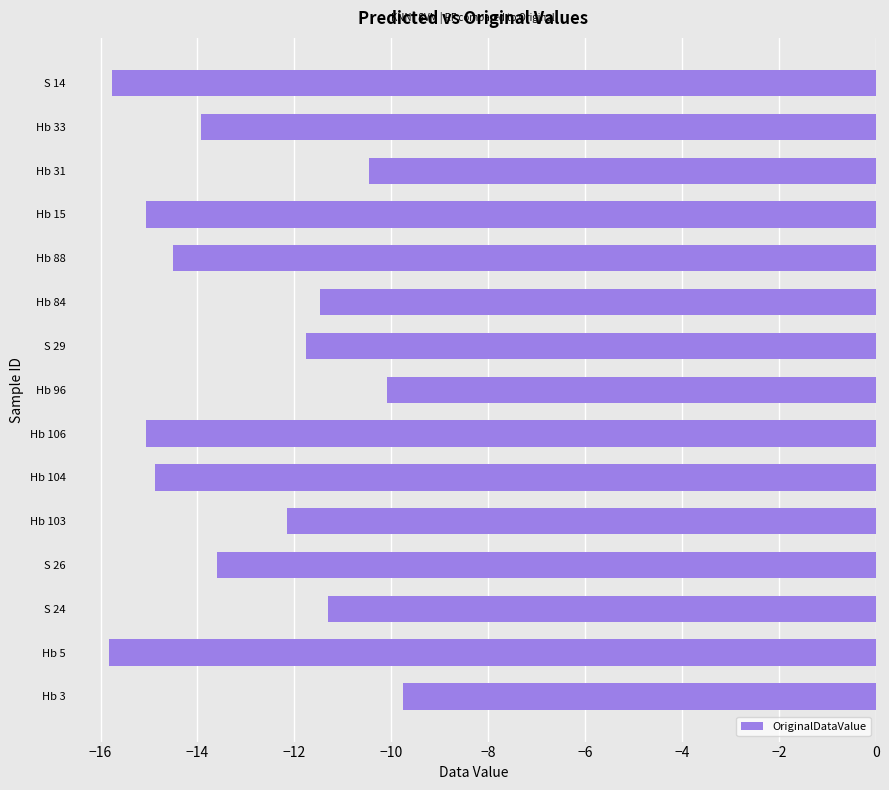

Count the number of data series in this chart.

1